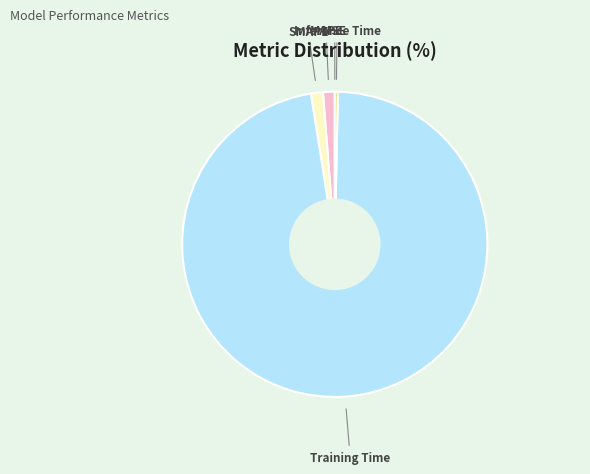

Is there a majority slice in this chart?

Yes